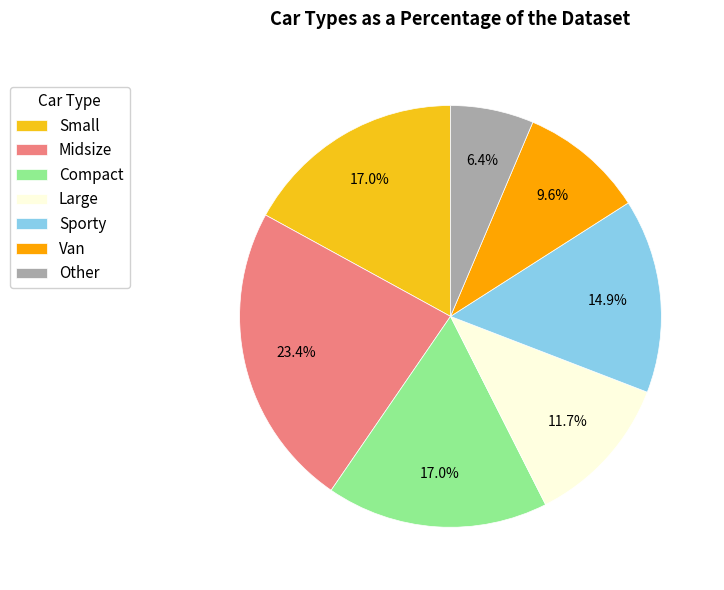

Does Small represent more than half of the total?

No